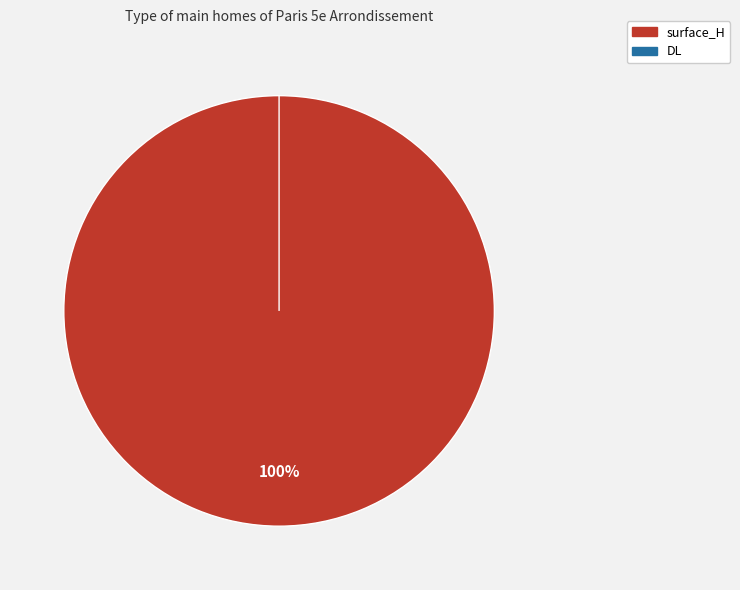

To the nearest percent, what percentage of the pie is surface_H?

100%